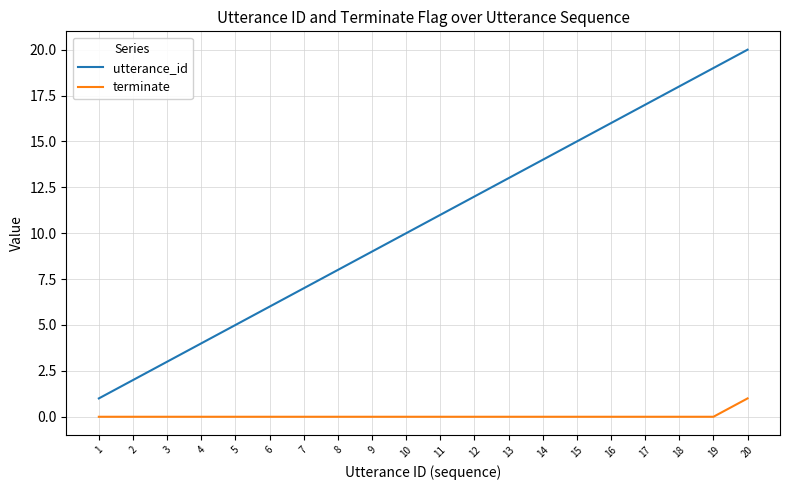

True or false: terminate and utterance_id intersect in this chart.

False